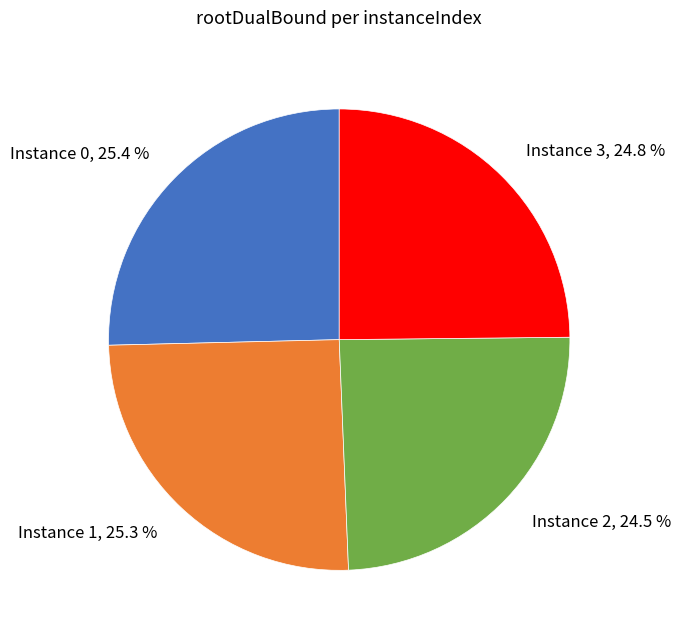

Is there a majority slice in this chart?

No